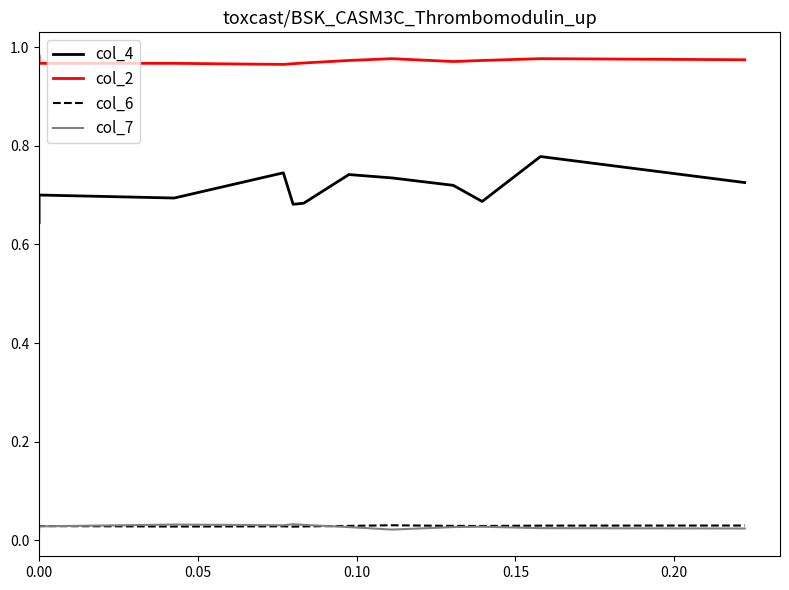

How many interior local valleys does the col_4 series have?

3